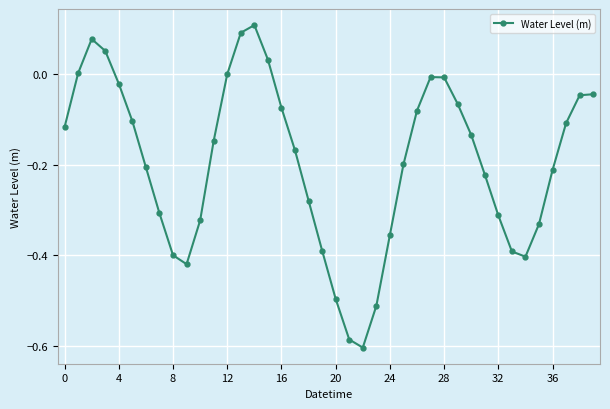

Count the number of categories in the chart.

40